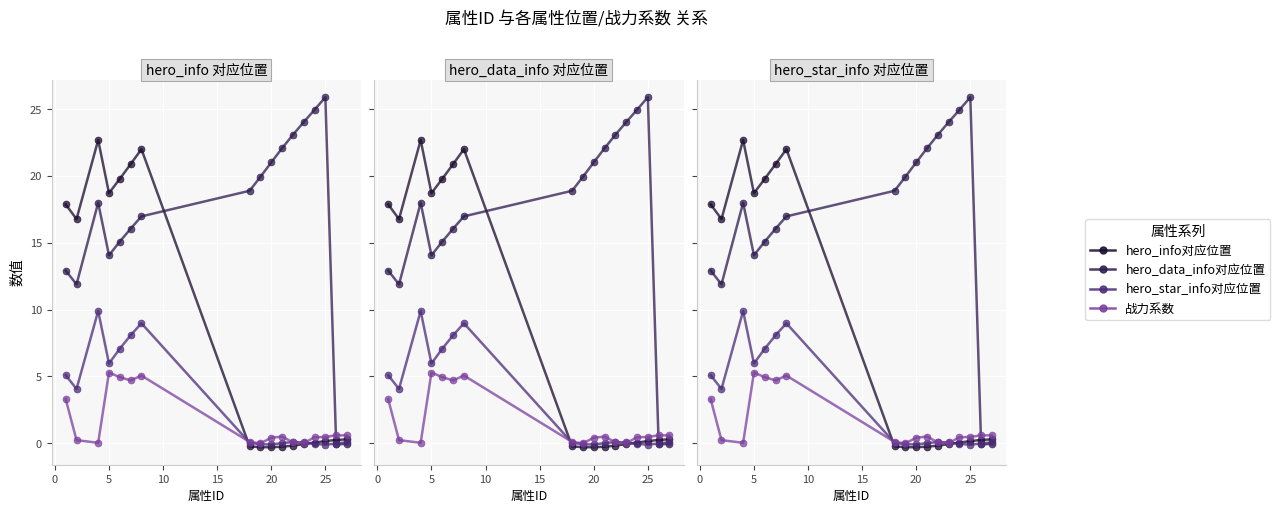

What is the total value across all series at 16?

0.9